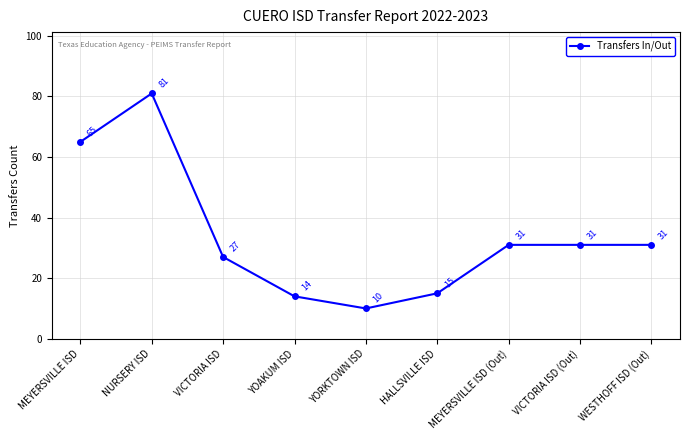

What is the sum of the values at NURSERY ISD and MEYERSVILLE ISD?

146